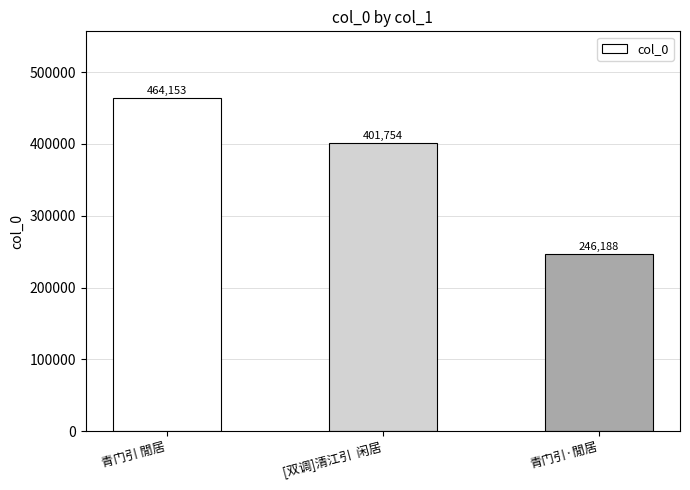

Reading left to right, list all the values displayed in this chart.

青门引 閒居=464153	[双调]清江引  闲居=401754	青门引·閒居=246188